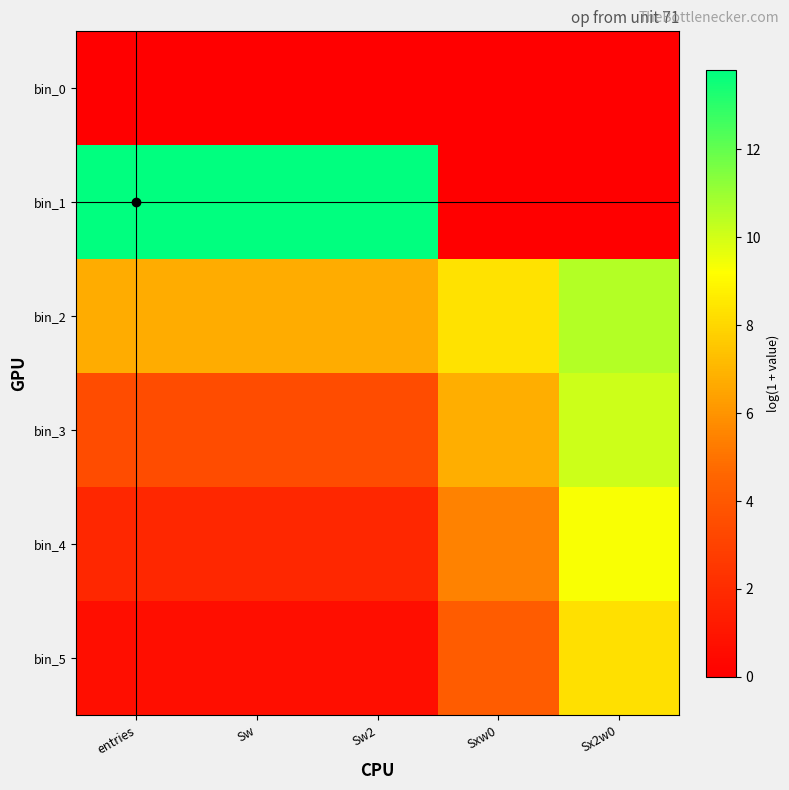

Reading left to right, extract all data points from this chart.

bin_0: entries=0.0	Sw=0.0	Sw2=0.0	Sxw0=0.0	Sx2w0=0.0
bin_1: entries=13.8	Sw=13.8	Sw2=13.8	Sxw0=0.0	Sx2w0=0.0
bin_2: entries=6.7	Sw=6.7	Sw2=6.7	Sxw0=8.4	Sx2w0=10.6
bin_3: entries=3.5	Sw=3.5	Sw2=3.5	Sxw0=6.8	Sx2w0=10.1
bin_4: entries=1.8	Sw=1.8	Sw2=1.8	Sxw0=5.5	Sx2w0=9.3
bin_5: entries=0.7	Sw=0.7	Sw2=0.7	Sxw0=4.2	Sx2w0=8.3